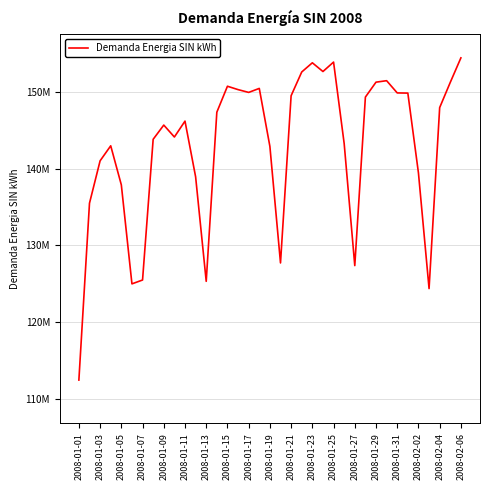

Does the chart display data point markers on the line(s)?

No